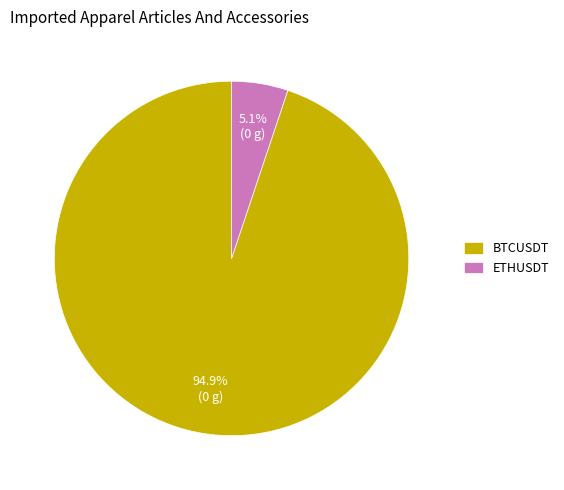

The ETHUSDT slice represents 14% of the pie. True or false?

False